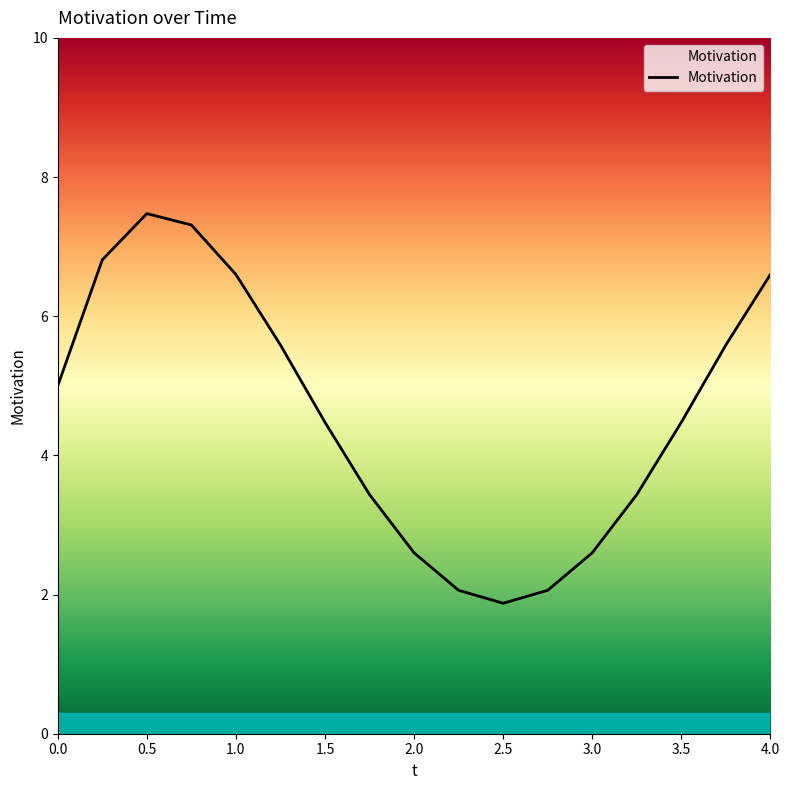

What is the difference between the maximum and minimum values?

5.6